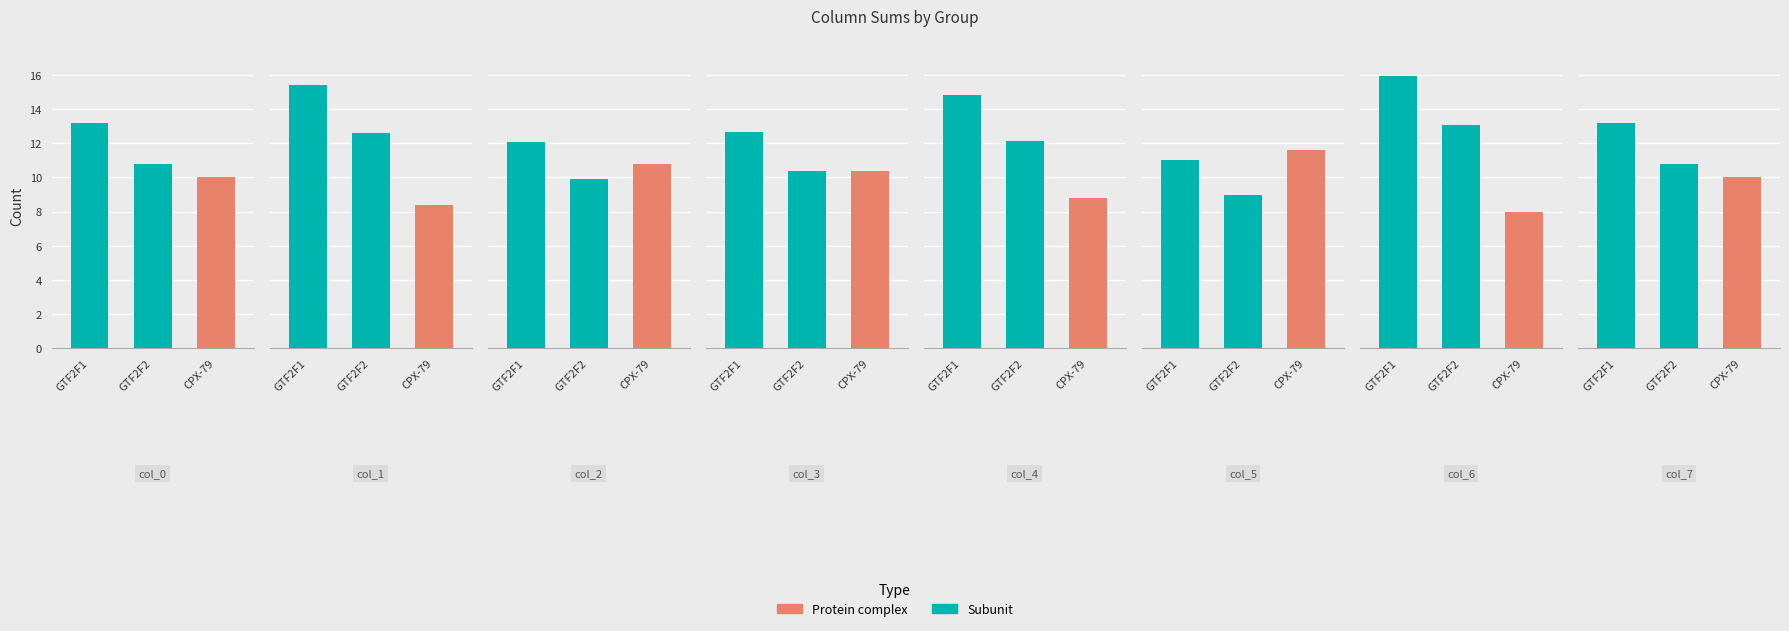

Rank the categories by Protein complex value from lowest to highest.

GTF2F1, GTF2F2, CPX-79